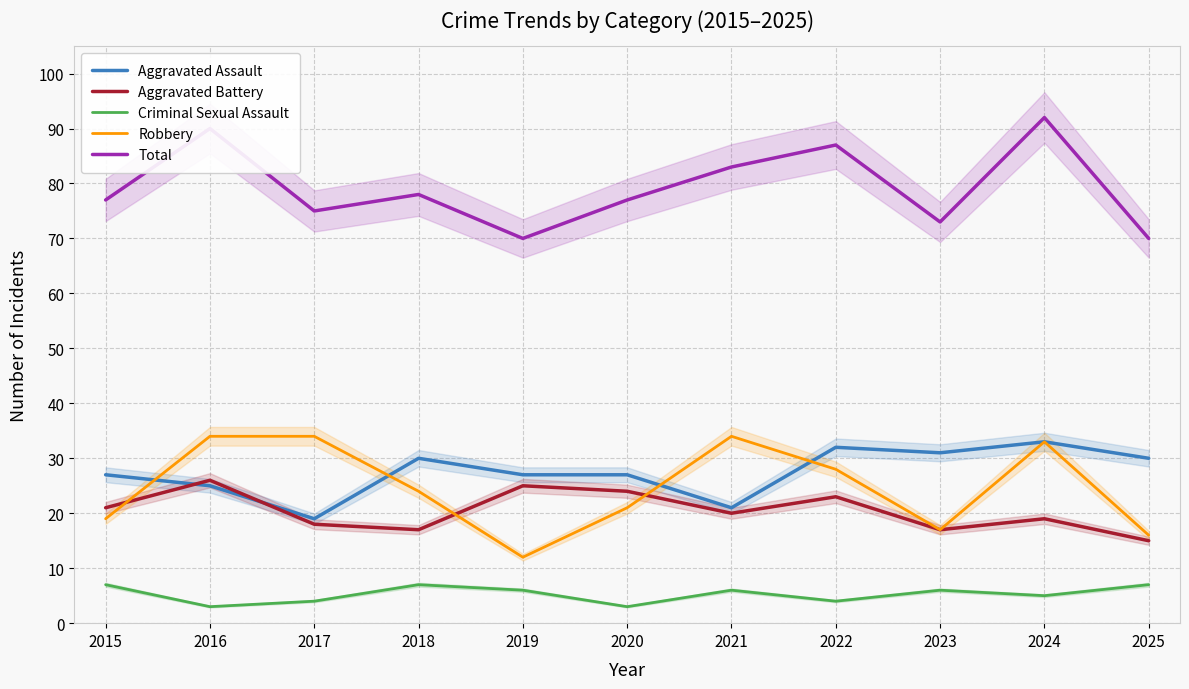

At which category is the sum across all series the highest?

2024